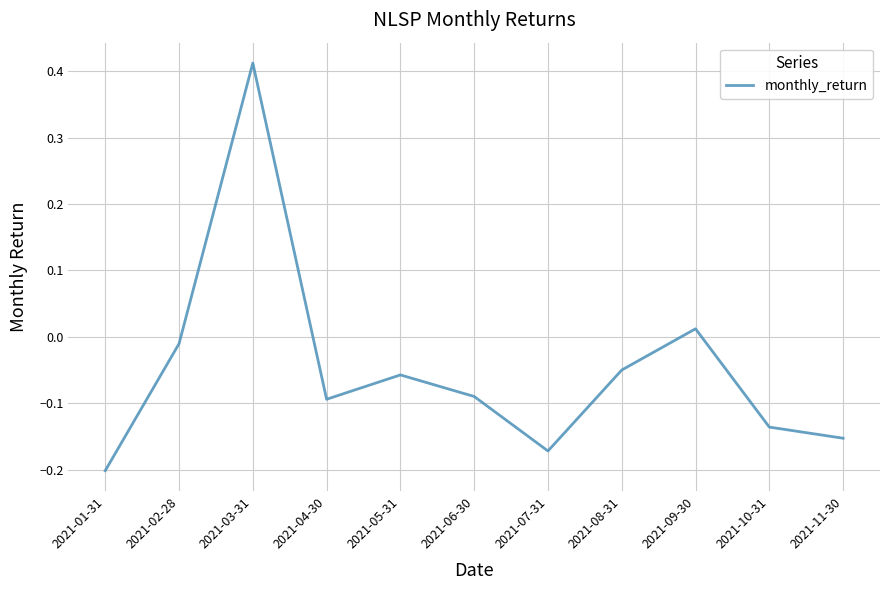

What position from the right is 2021-08-31?

4